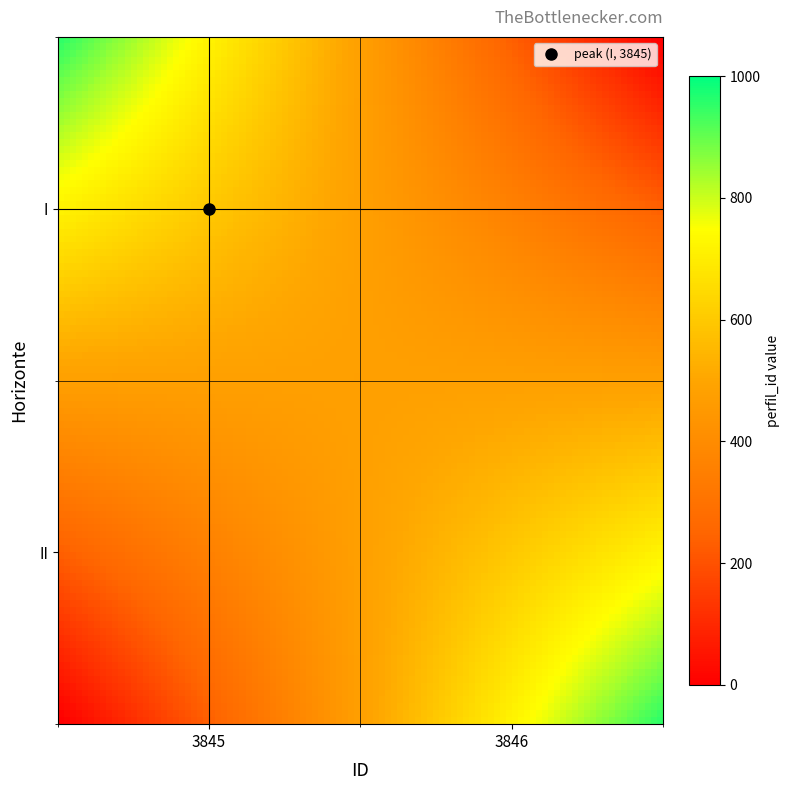

What is the greatest value displayed?

952